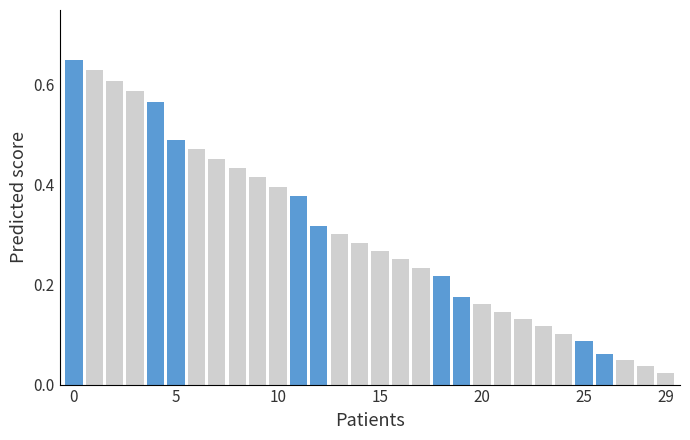

How many bars are there in total?

30